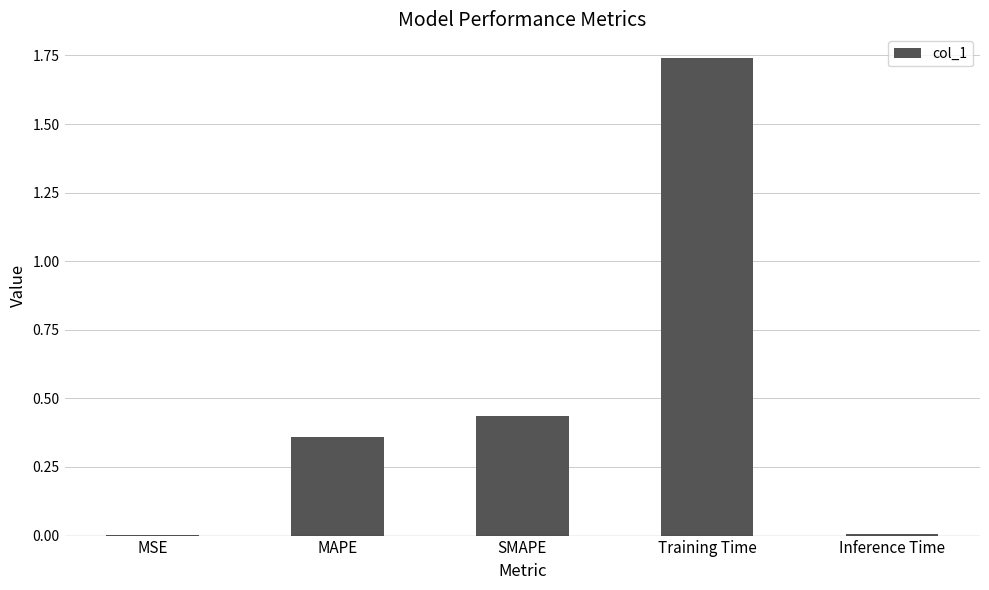

Which category has the highest value across all series?

Training Time